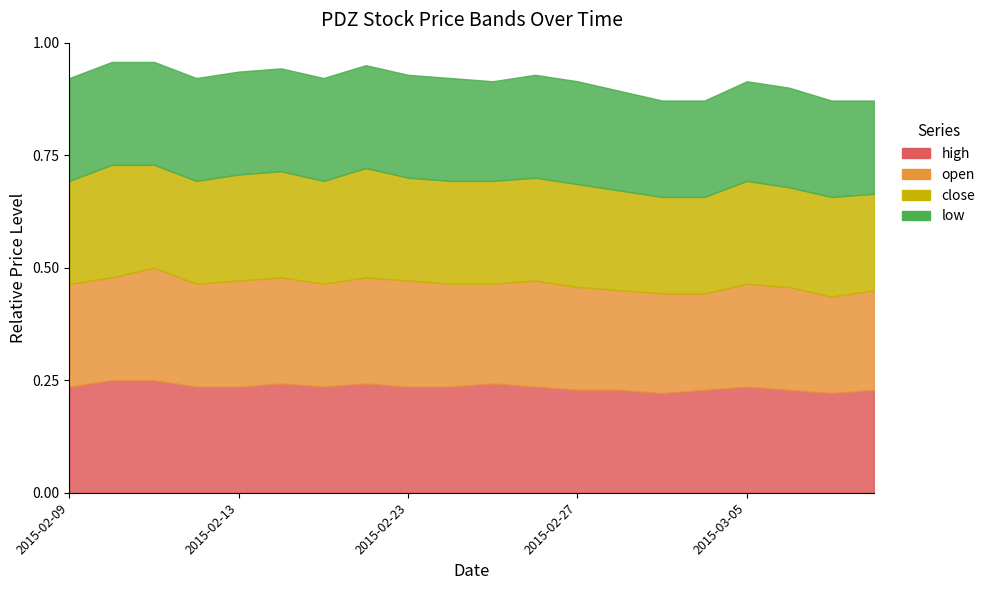

How many interior local valleys does the low series have?

1